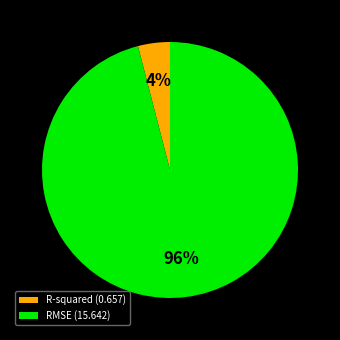

The RMSE slice represents 96% of the pie. True or false?

True